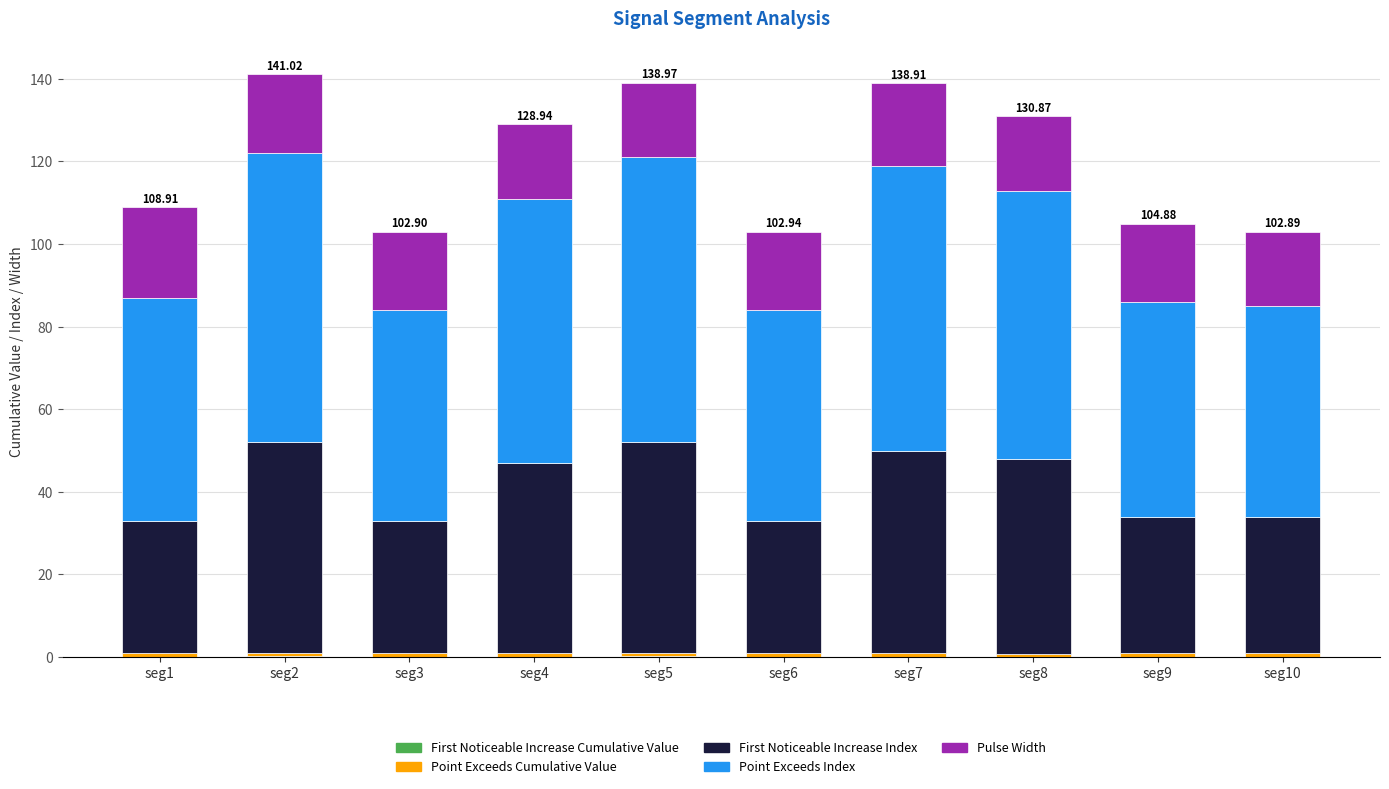

What is the sum of all First Noticeable Increase Cumulative Value values?

1.0